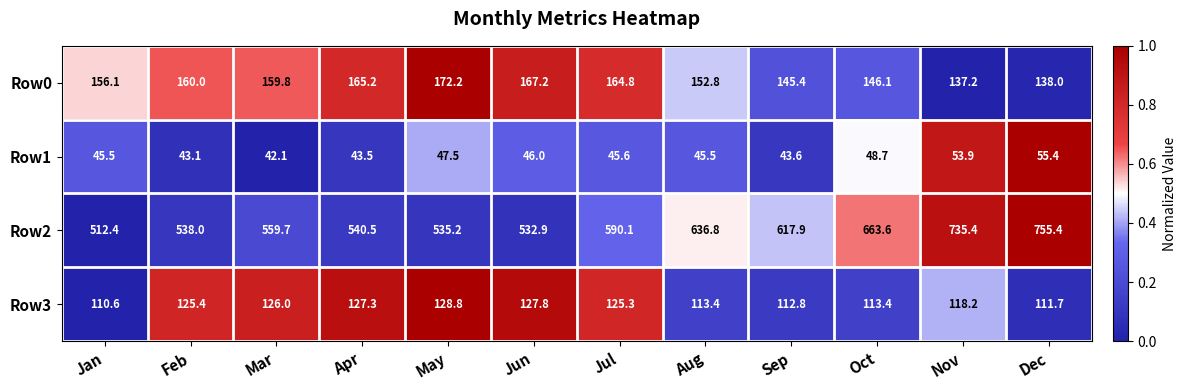

How many categories are shown in the chart?

12